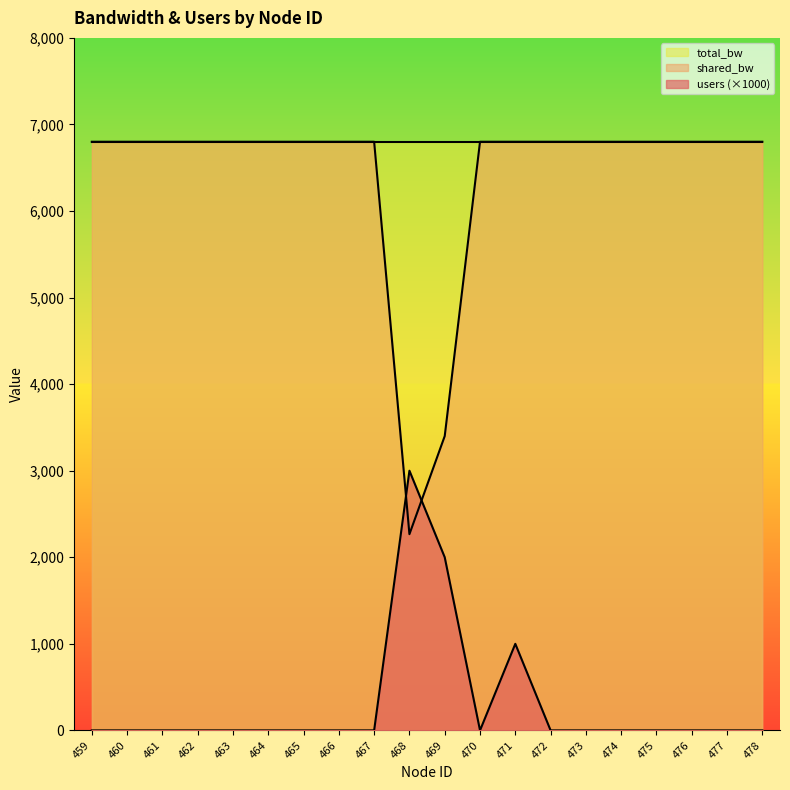

Is the value of shared_bw at 461 greater than the value of users at 464?

Yes